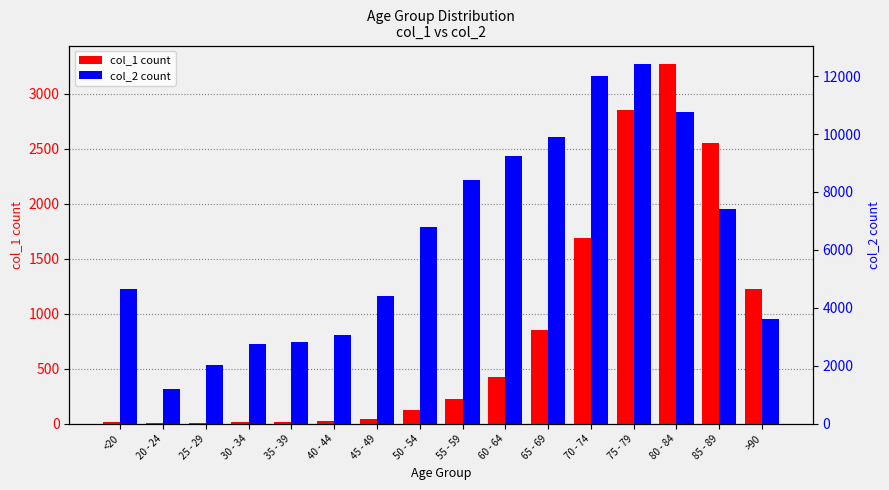

List the labels in order of col_1 value, smallest first.

25 - 29, 20 - 24, 30 - 34, <20, 35 - 39, 40 - 44, 45 - 49, 50 - 54, 55 - 59, 60 - 64, 65 - 69, >90, 70 - 74, 85 - 89, 75 - 79, 80 - 84